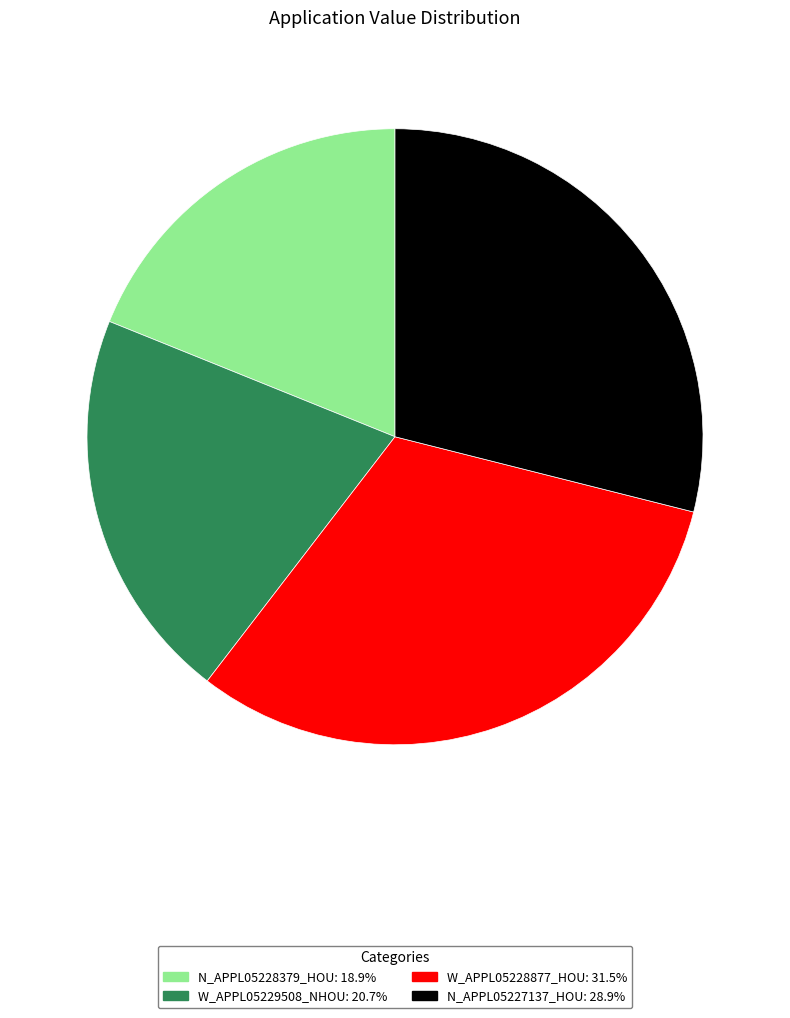

Is it true that N_APPL05227137_HOU is 23% of the pie?

False